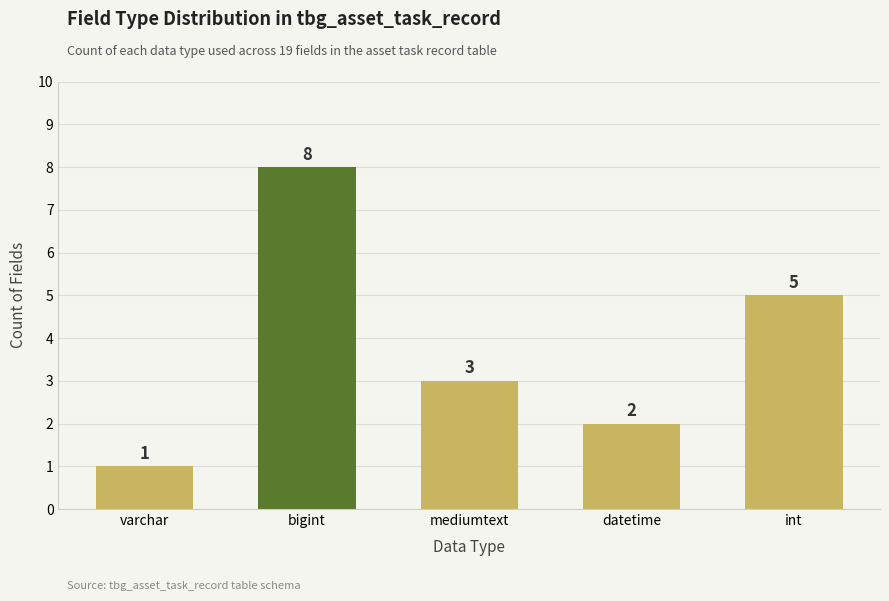

How many data points are less than 3?

2